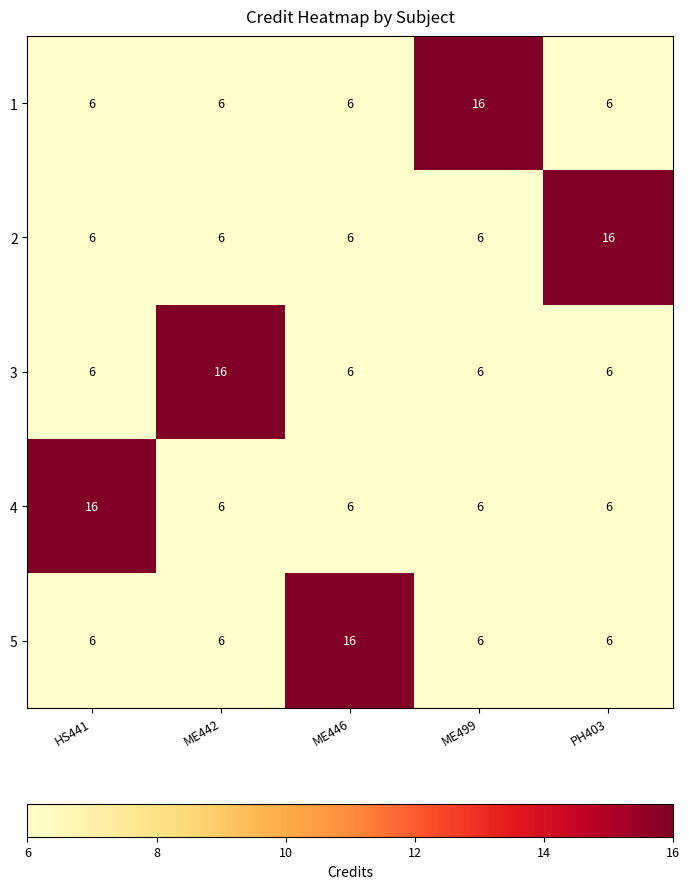

The 2 series shows 2 at ME446. True or false?

False